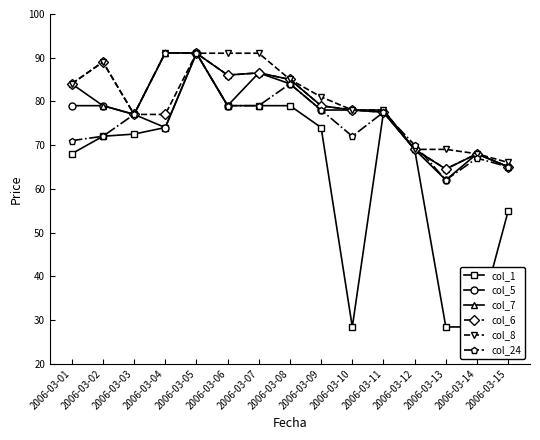

At how many categories does at least one series exceed 73?

11